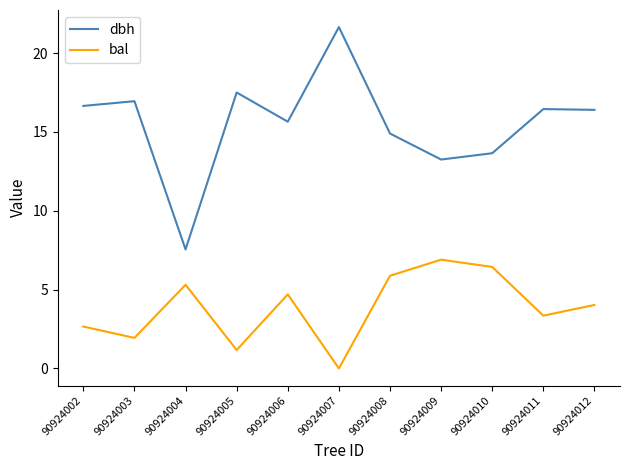

The bal series shows 1.1 at 90924012. True or false?

False